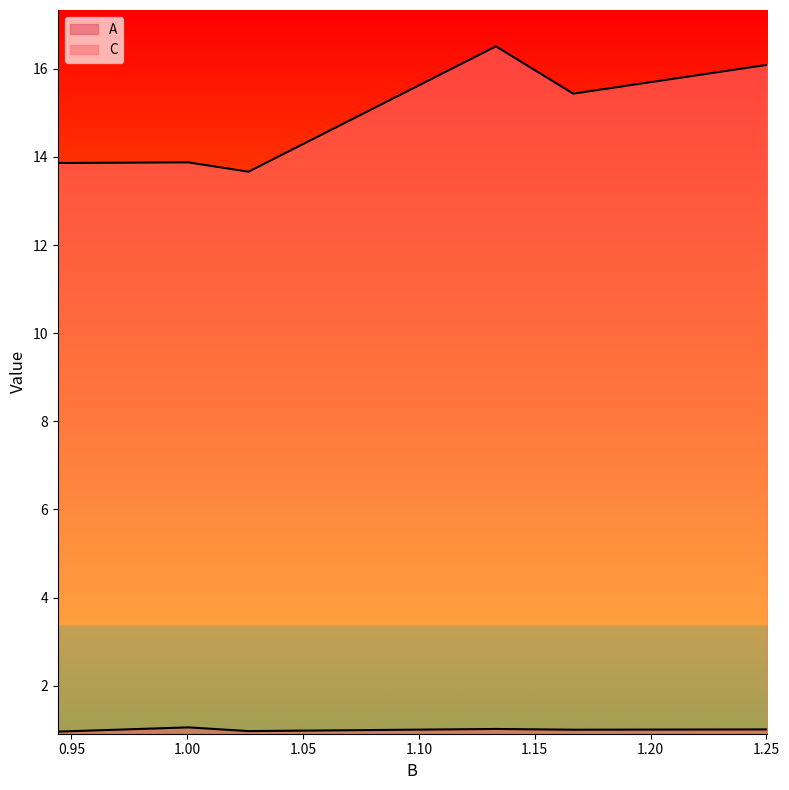

Does the chart display data point markers on the line(s)?

No